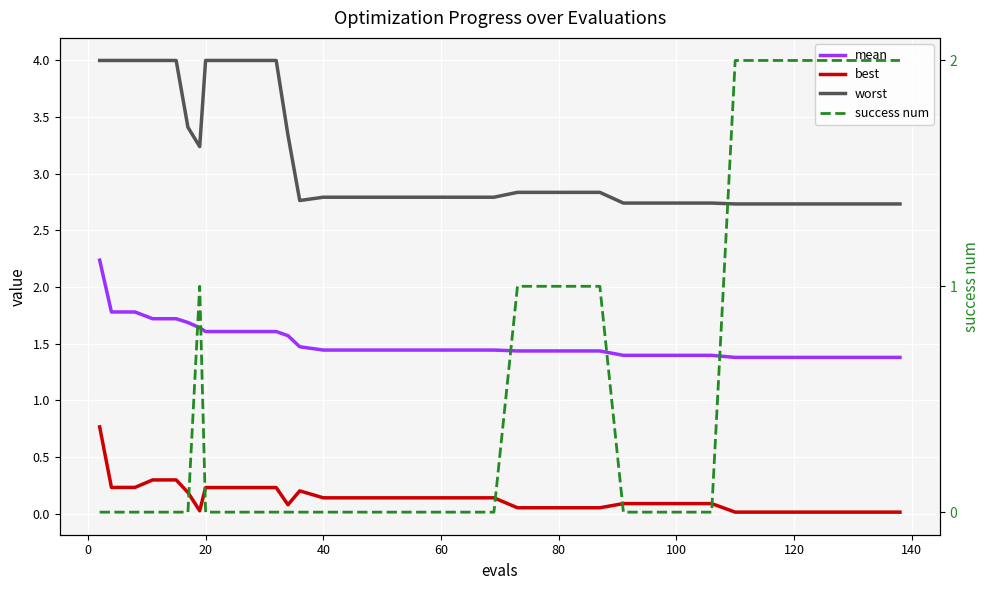

True or false: success num and best intersect in this chart.

True